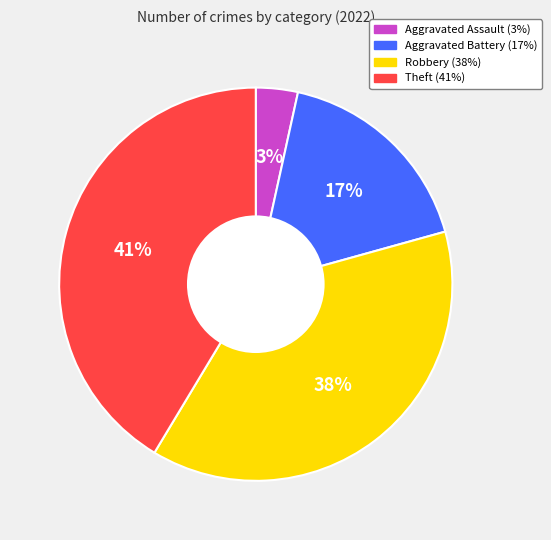

How many slices are in this pie chart?

4